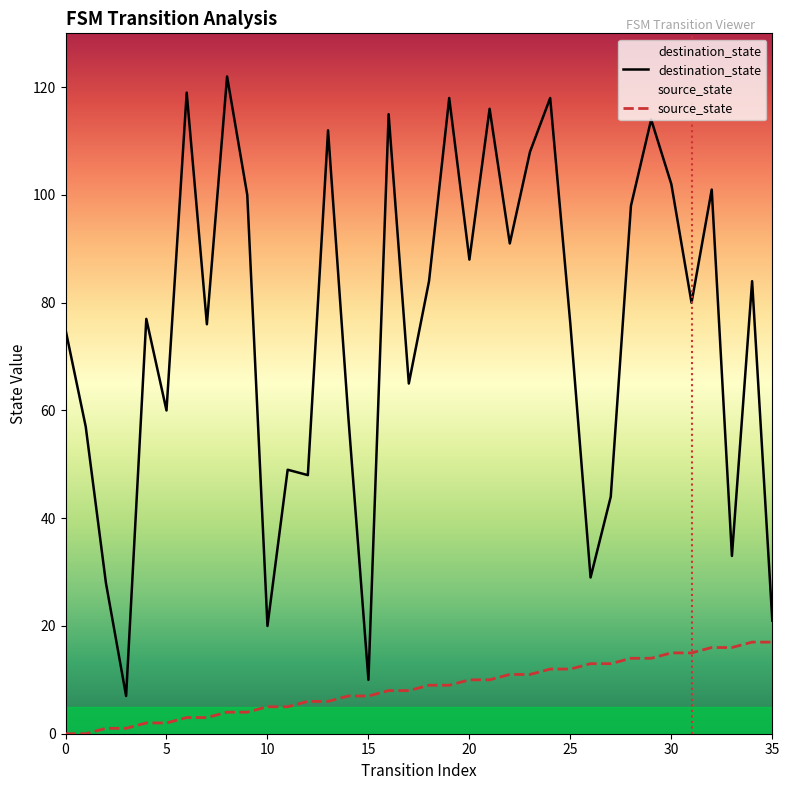

How many data points in destination_state are above 80?

17